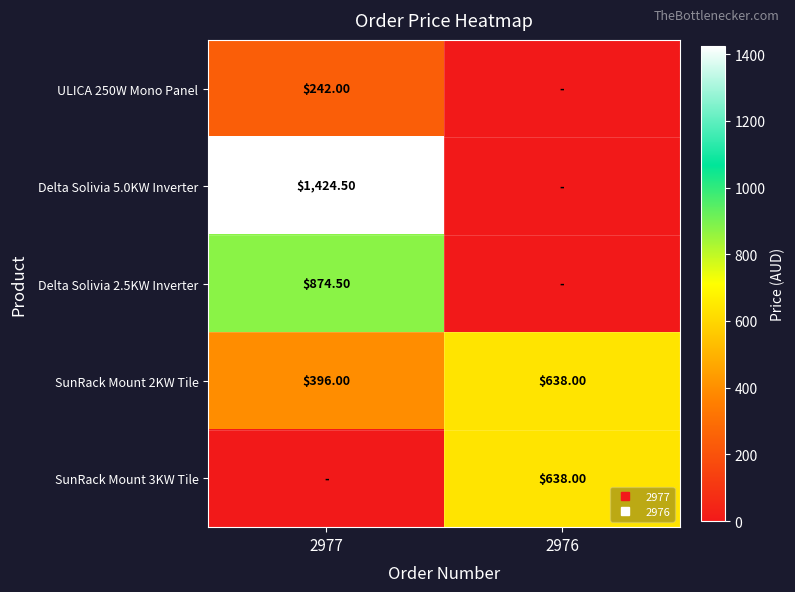

Rank the series by their maximum value, from highest to lowest.

Delta Solivia 5.0KW Inverter, Delta Solivia 2.5KW Inverter, SunRack Mount 2KW Tile, SunRack Mount 3KW Tile, ULICA 250W Mono Panel